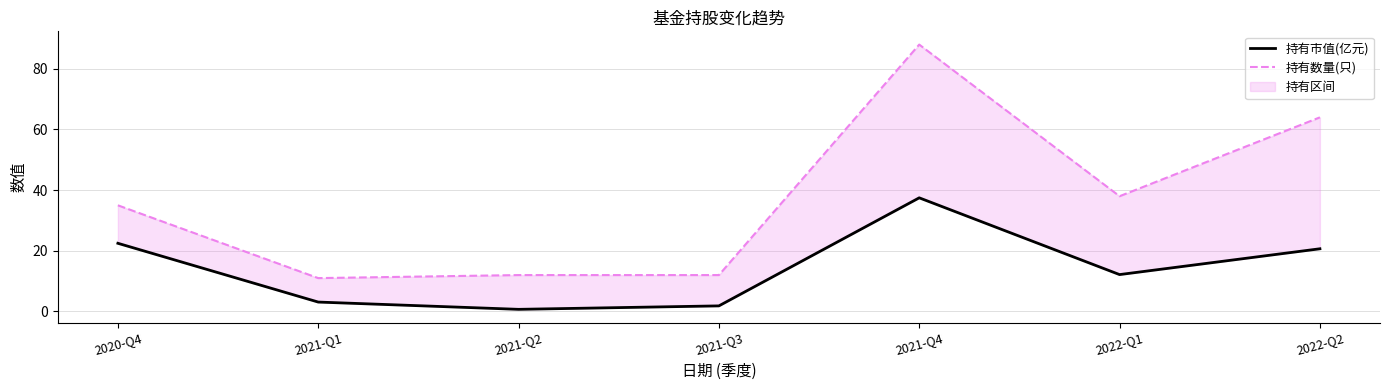

The 持有数量(只) series shows 18.8 at 2021-Q1. True or false?

False